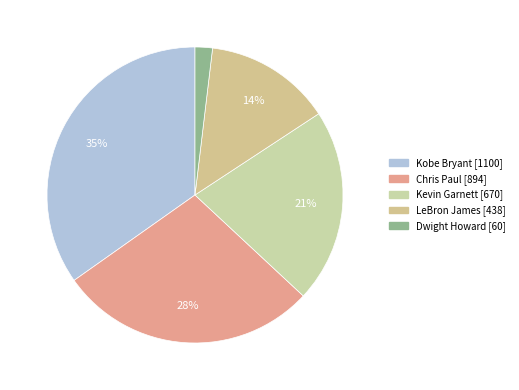

How many slices are in this pie chart?

5